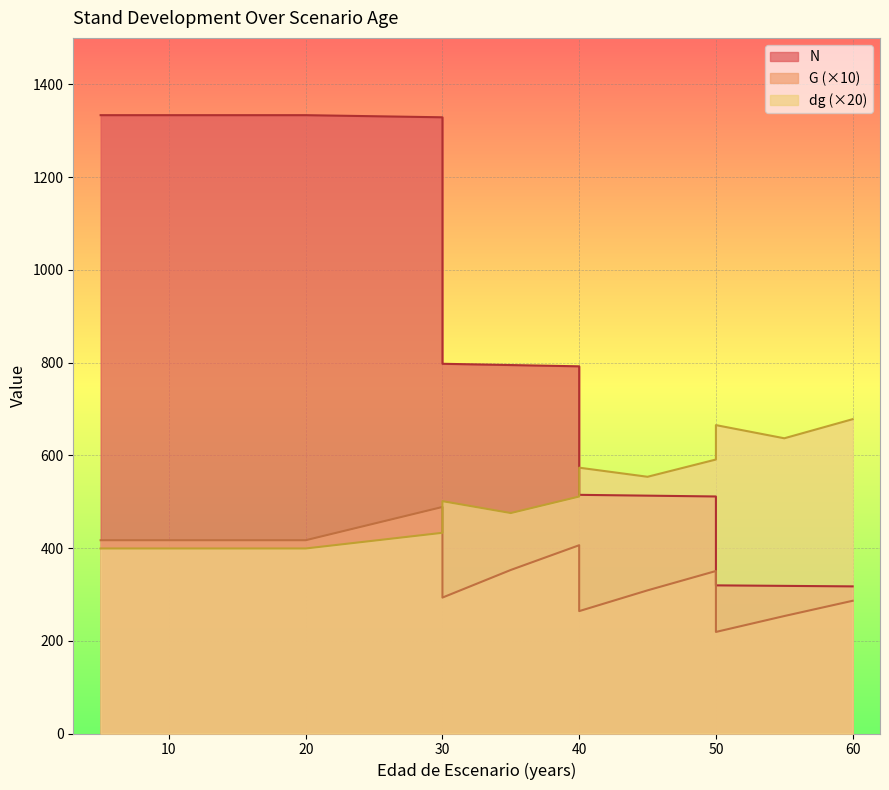

Which series has the largest range (max minus min)?

N